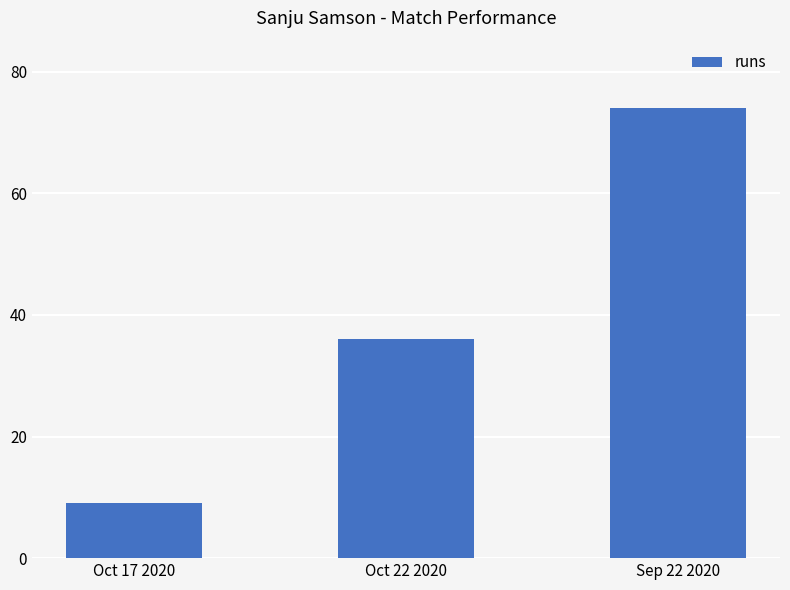

Approximately how many times larger is the value at Oct 22 2020 compared to Oct 17 2020?

4.0